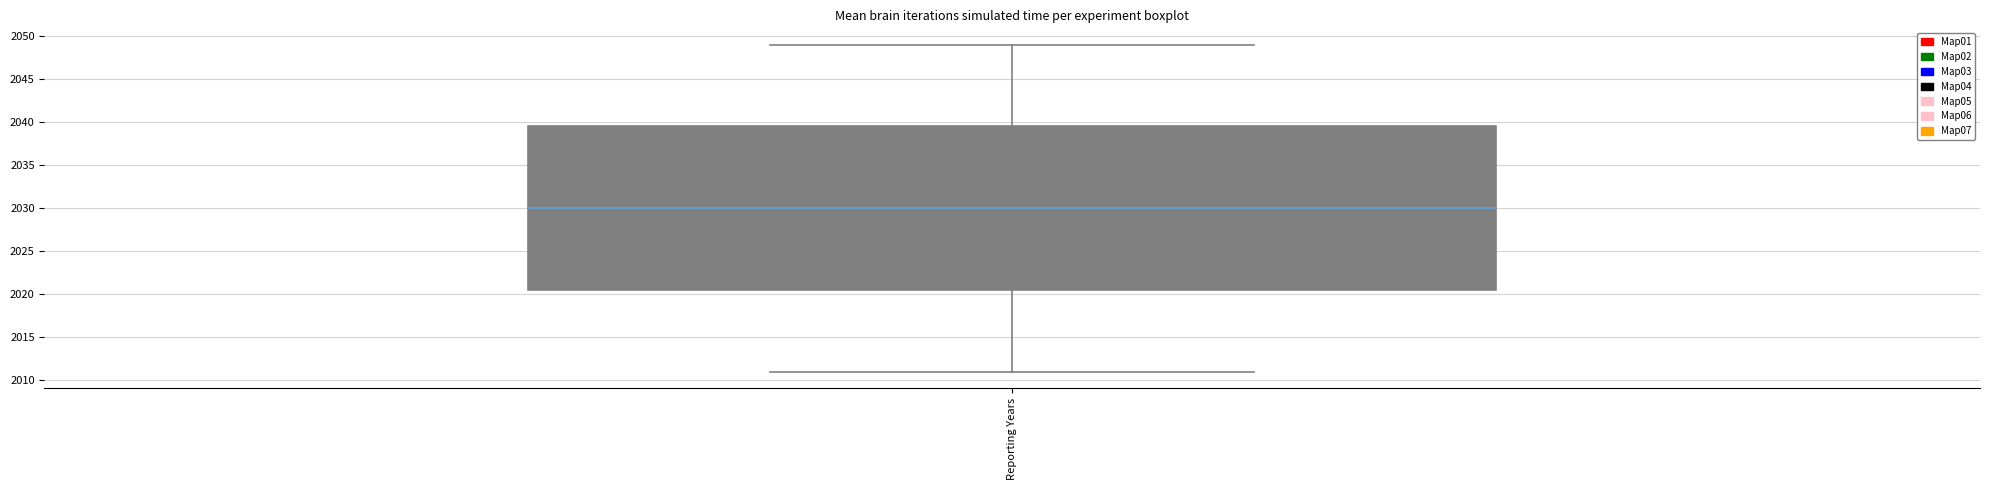

Transcribe this box plot: give where the median line is, the range the box spans, and where the two whiskers end, as read against the y-axis. The values are not printed on the chart, so give them approximately, as read against the axis.

median 2030.0, box 2020.5 to 2039.5, whiskers 2011.0 to 2049.0